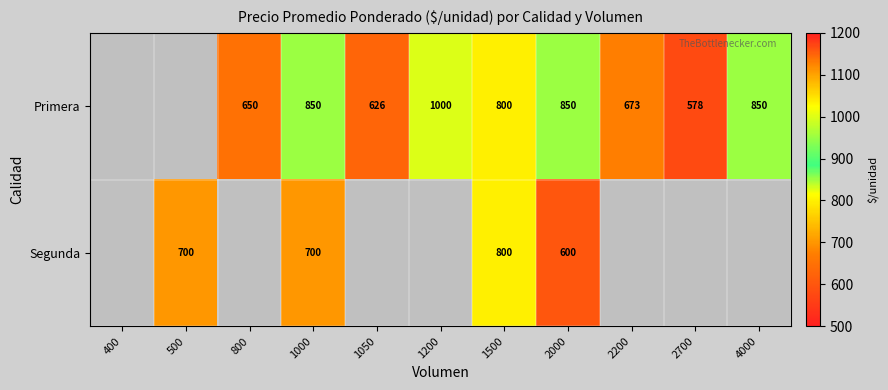

What is the total value across all series at 1050?

626